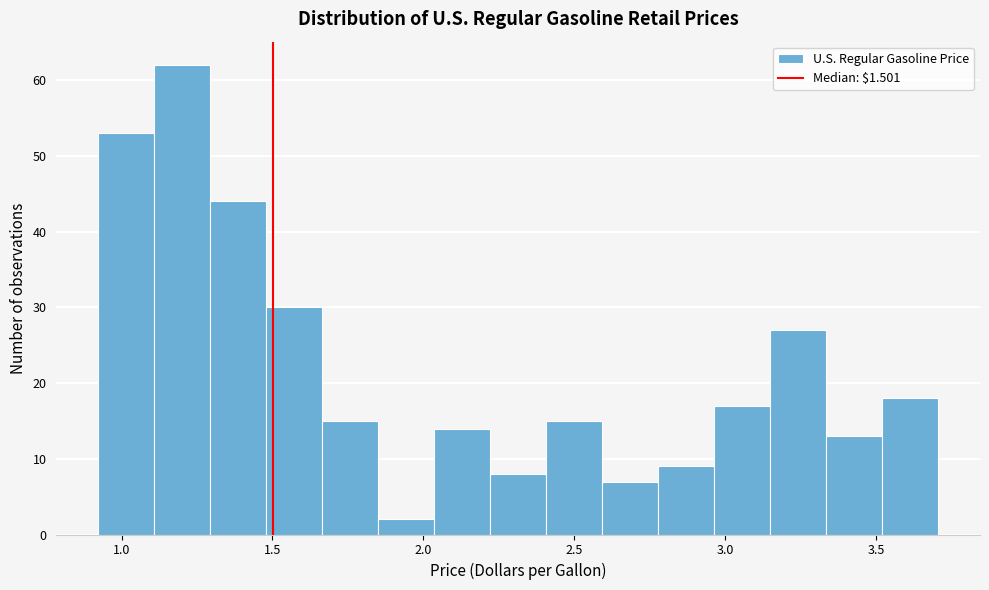

Read against the x-axis, roughly where is the centre of the tallest bar?

1.20